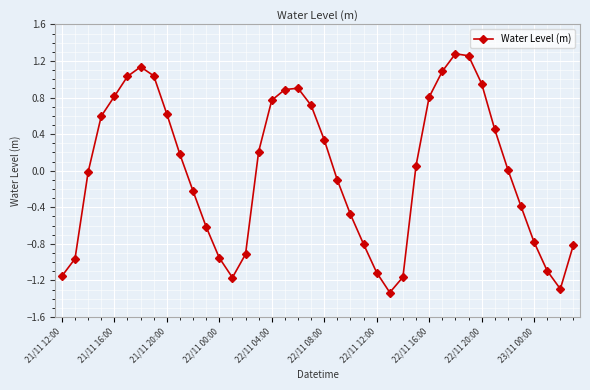

How many points are lower than both their immediate neighbors (excluding endpoints)?

3